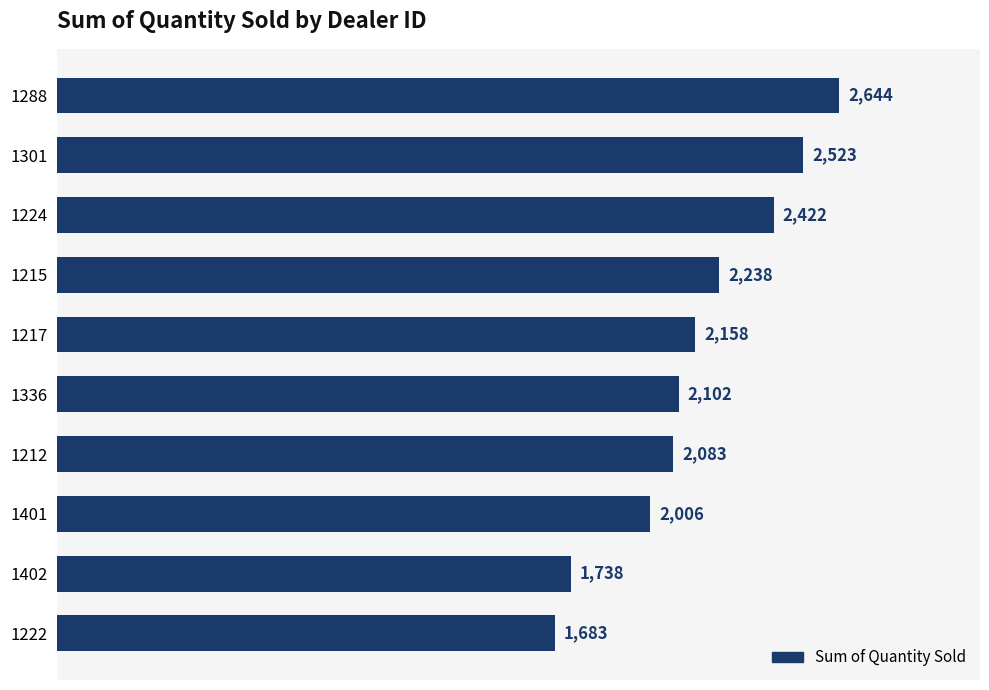

Reading top to bottom, transcribe all the data shown in this chart.

1288=2644	1301=2523	1224=2422	1215=2238	1217=2158	1336=2102	1212=2083	1401=2006	1402=1738	1222=1683